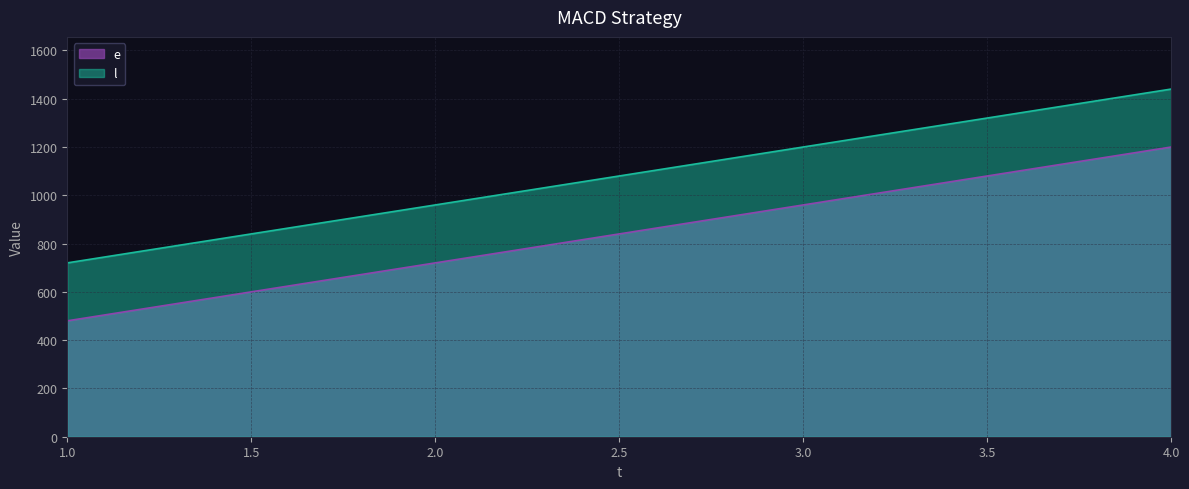

At which category is the sum across all series the highest?

4.0